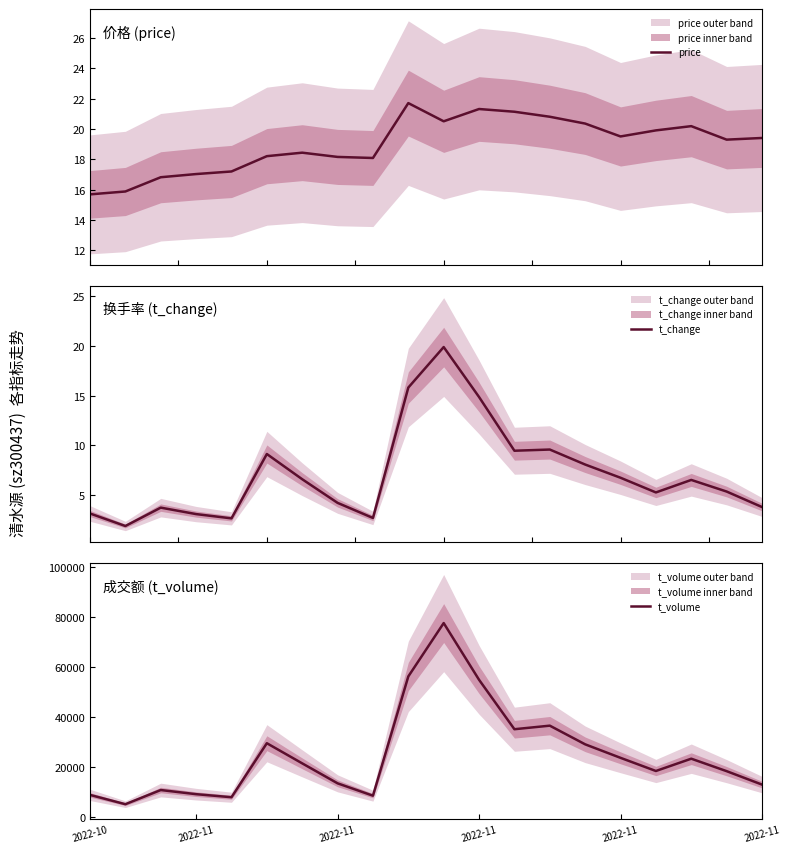

Which series changed the most between 2022-10 and 2022-11?

t_volume